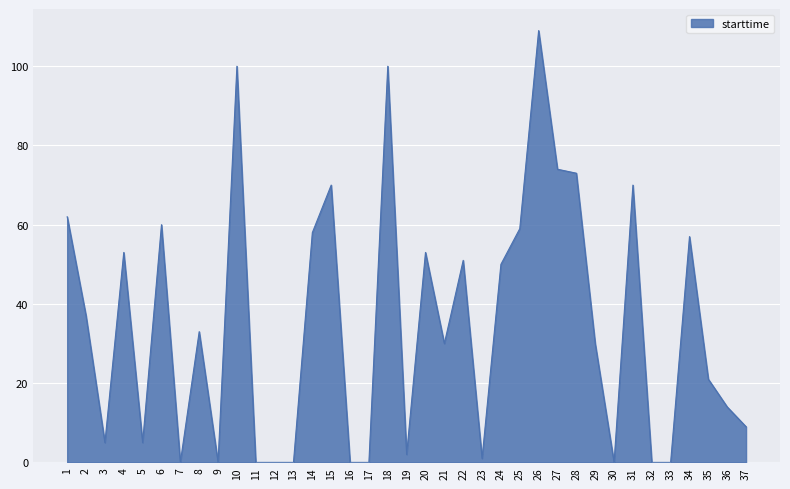

What value does the data have at 20, to the nearest 5?

55